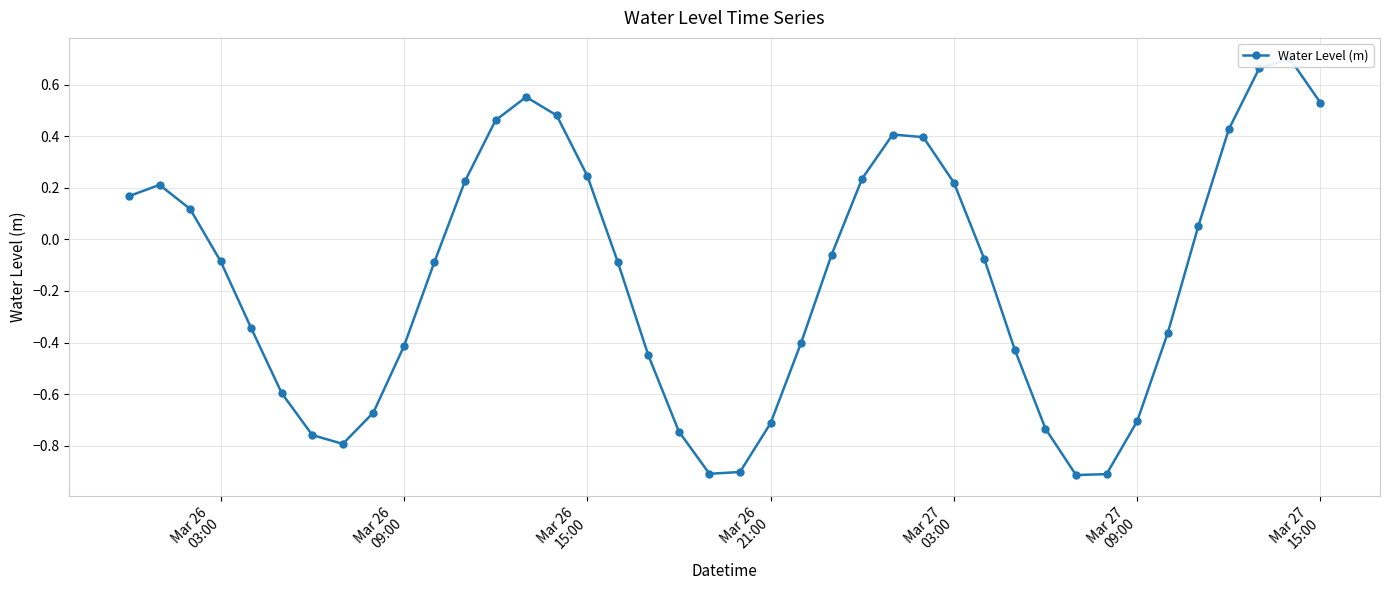

True or false: the data has more than 2 interior local peaks.

True